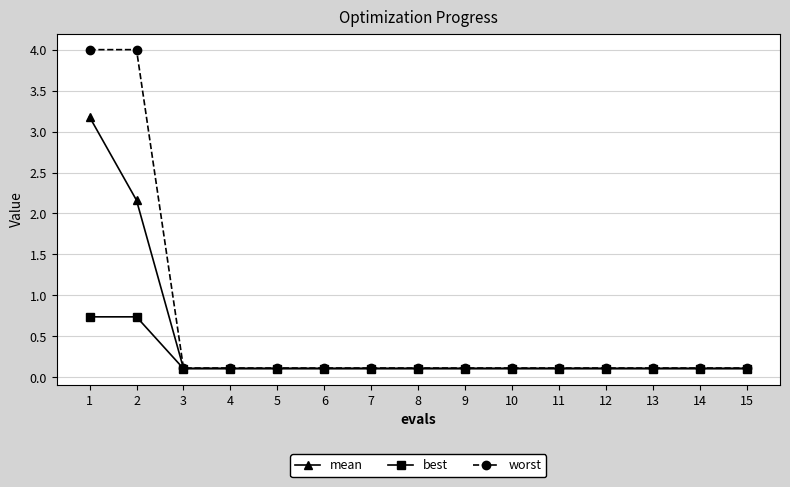

What is the maximum value for mean?

3.2